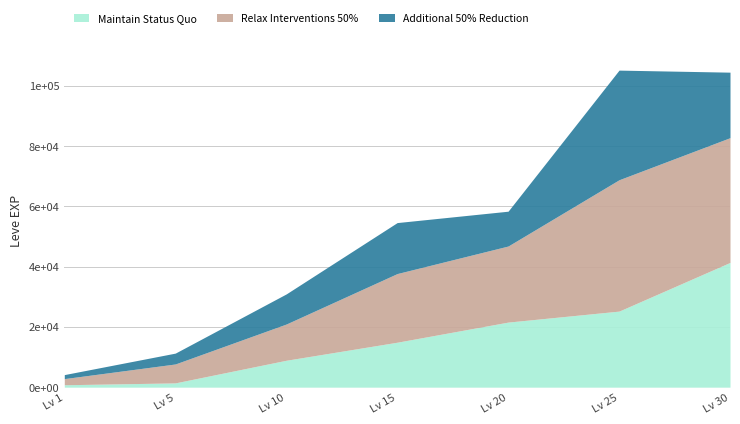

Reading left to right, list all the values displayed in this chart.

Maintain Status Quo: 1=800	5=1420	10=8930	15=14920	20=21600	25=25250	30=41410
Relax Interventions 50%: 1=2040	5=6280	10=12030	15=22790	20=25250	25=43600	30=41410
Additional 50% Reduction: 1=1330	5=3600	10=9990	15=16920	20=11560	25=36390	30=21740